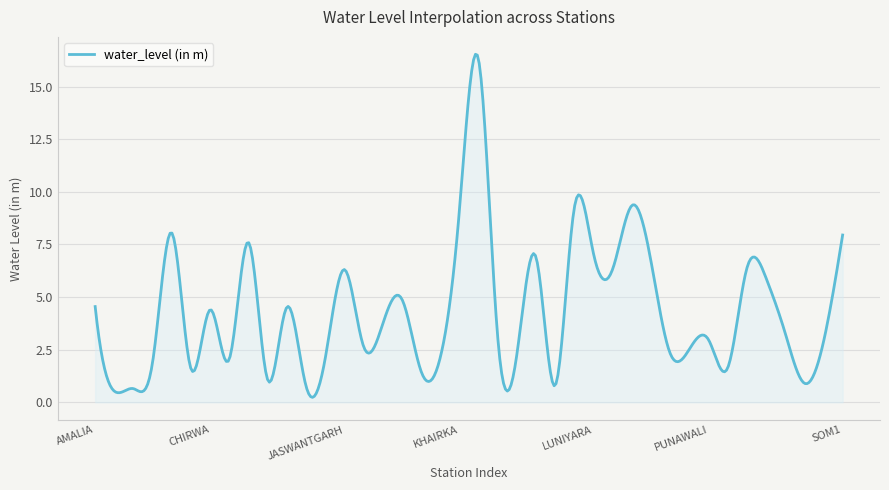

What is the difference between the maximum and minimum values?

16.3